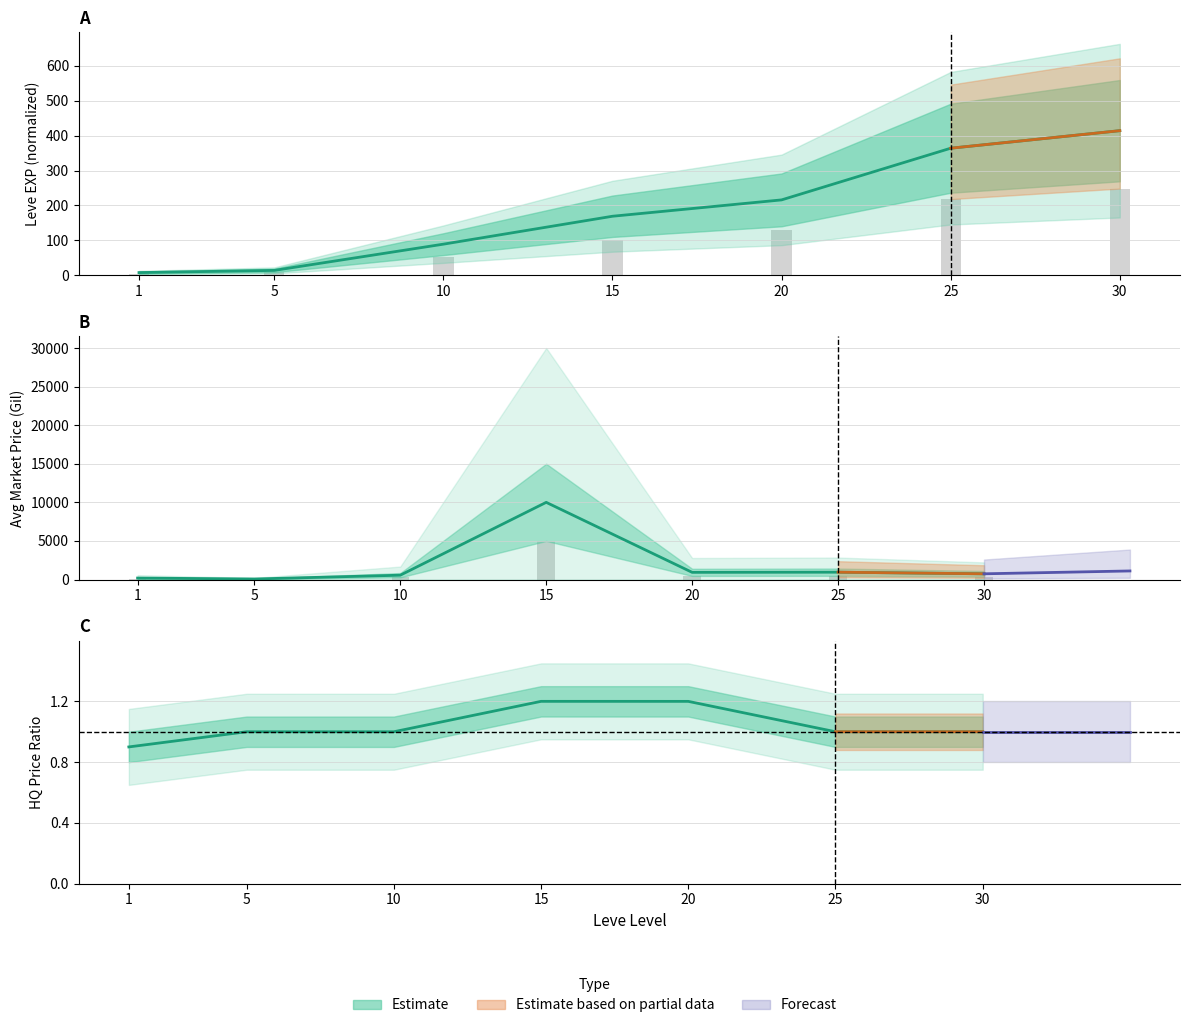

What is the difference between the Leve EXP values at 10 and 25?

164.8